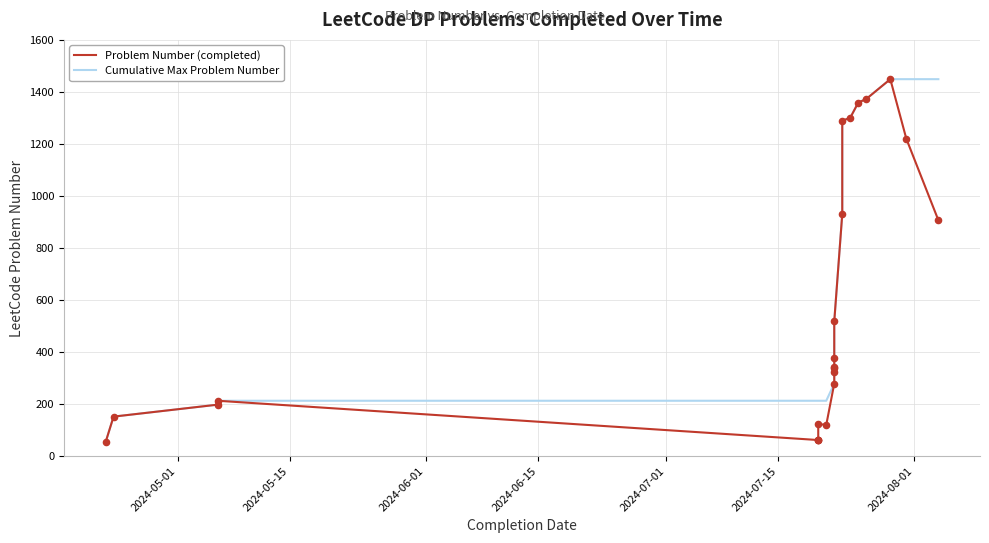

Which series has the largest Y range (max minus min)?

Problem Number (completed)